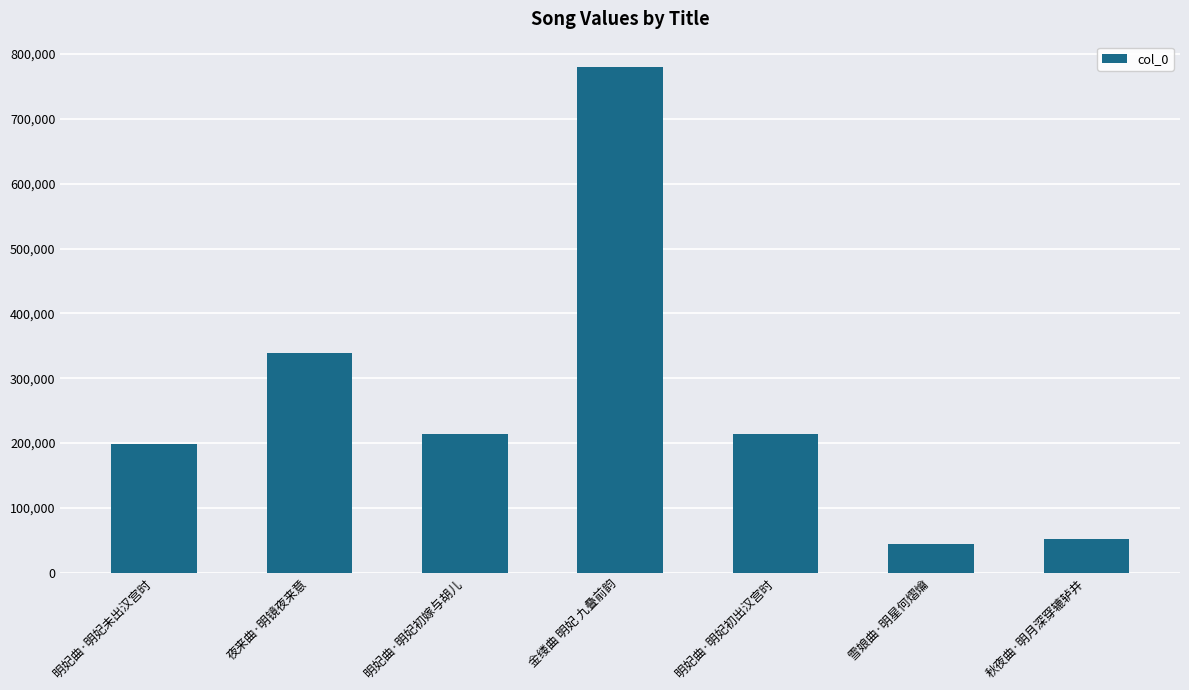

What is the difference between the values at 明妃曲·明妃初出汉宫时 and 明妃曲·明妃初嫁与胡儿?

1